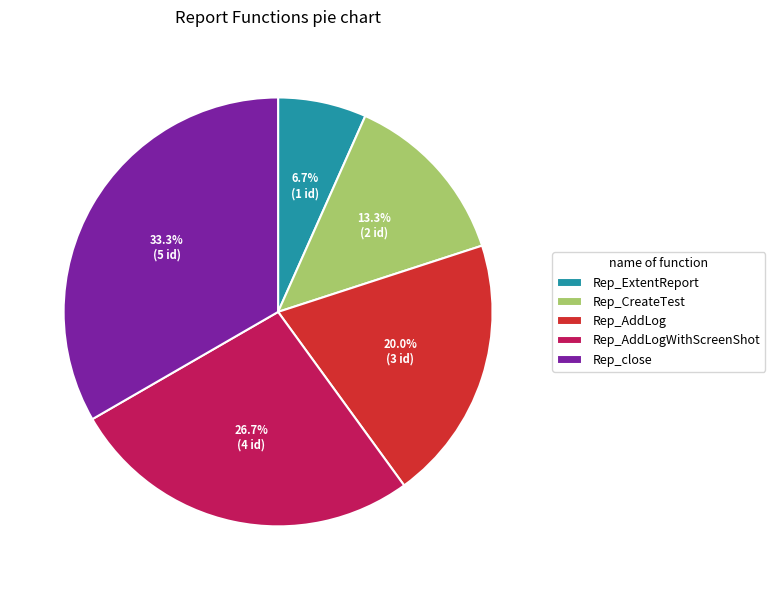

Do Rep_AddLogWithScreenShot and Rep_ExtentReport together represent more than half of the pie?

No